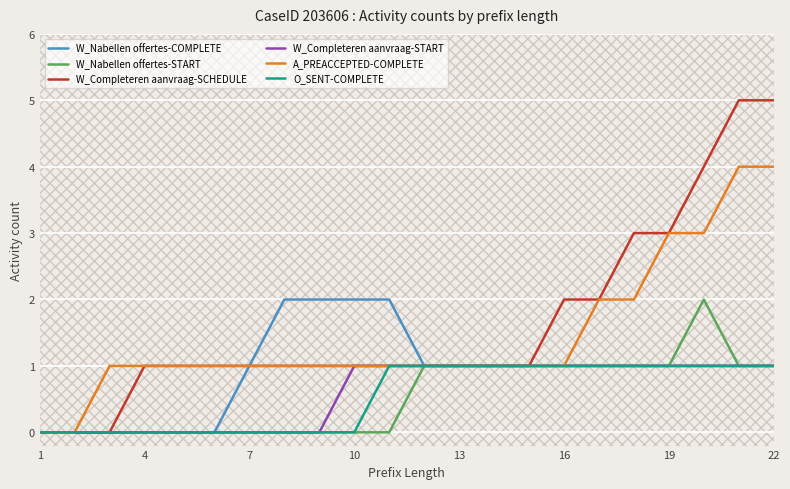

Which series has the largest range (max minus min)?

W_Completeren aanvraag-SCHEDULE